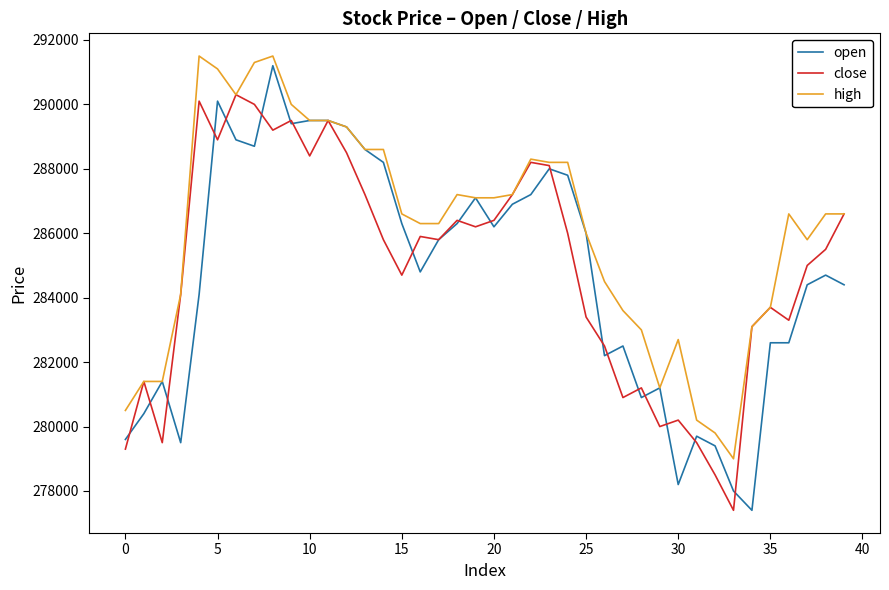

What is the maximum value shown in the chart?

291500